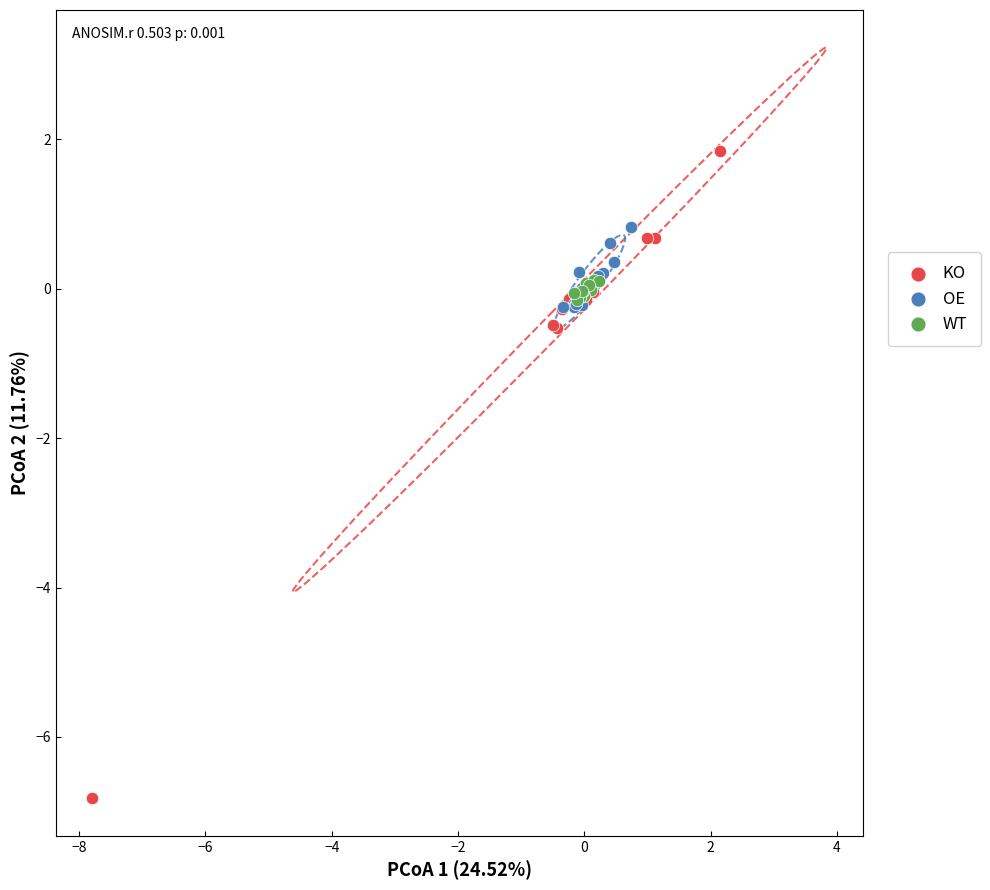

Which series has the widest spread of Y values?

KO